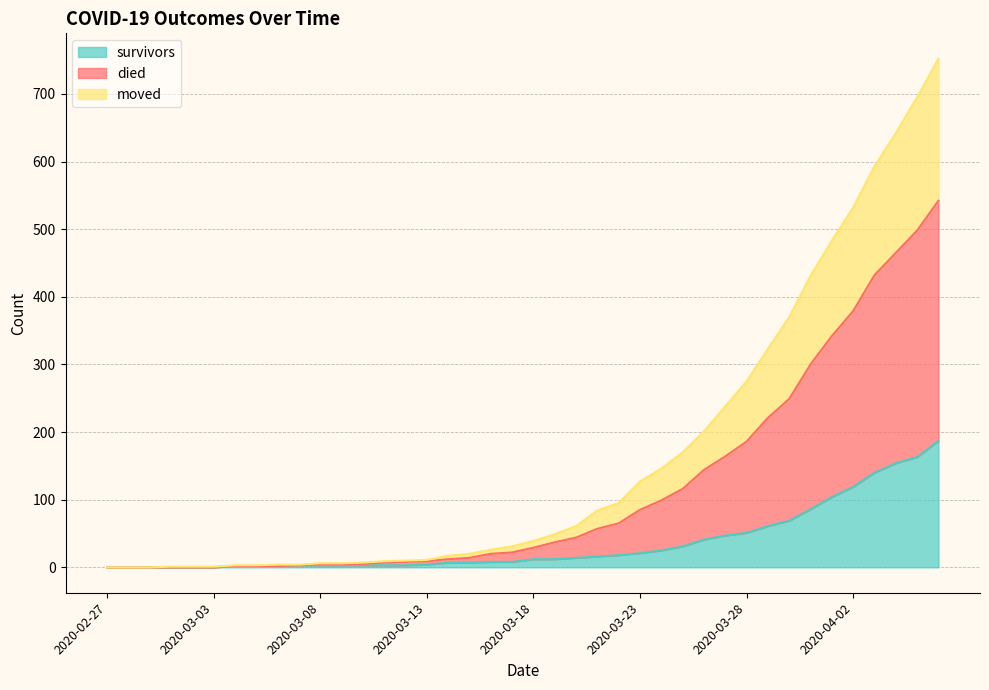

How many values in the survivors series exceed 12?

18